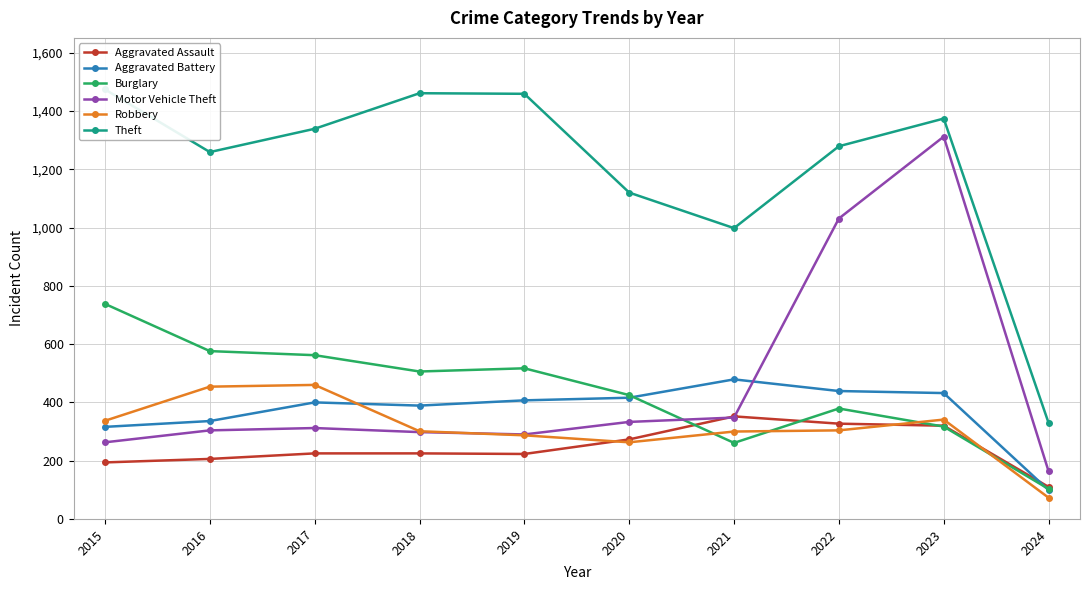

What is the total value across all series at 2023?

4096